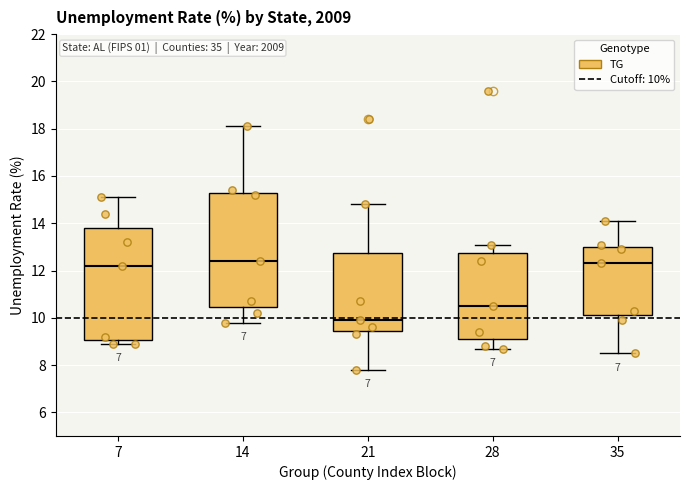

Reading left to right, transcribe this box plot: for each box, give where its median line is, the range the box spans, and where its two whiskers end, as read against the y-axis. The values are not printed on the chart, so give them approximately, as read against the axis.

7: median 12.2, box 9.0 to 13.8, whiskers 9.0 (just below the box's lower edge) to 15.2
14: median 12.4, box 10.4 to 15.4, whiskers 9.8 to 18.2
21: median 10.0, box 9.4 to 12.8, whiskers 7.8 to 14.8
28: median 10.6, box 9.2 to 12.8, whiskers 8.8 to 13.2
35: median 12.4, box 10.2 to 13.0, whiskers 8.6 to 14.2